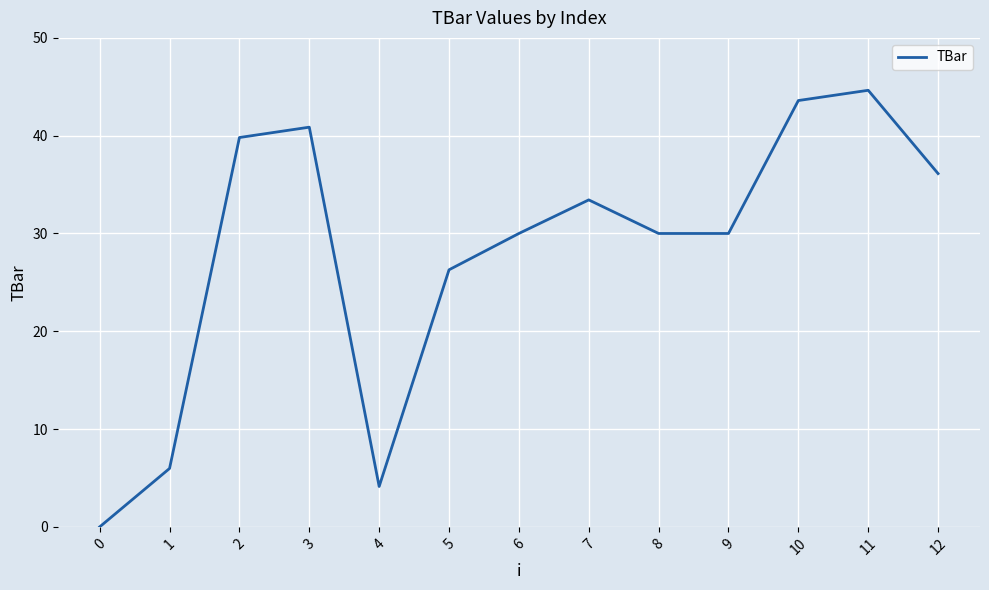

What is the change in value from 6 to 10?

+13.6